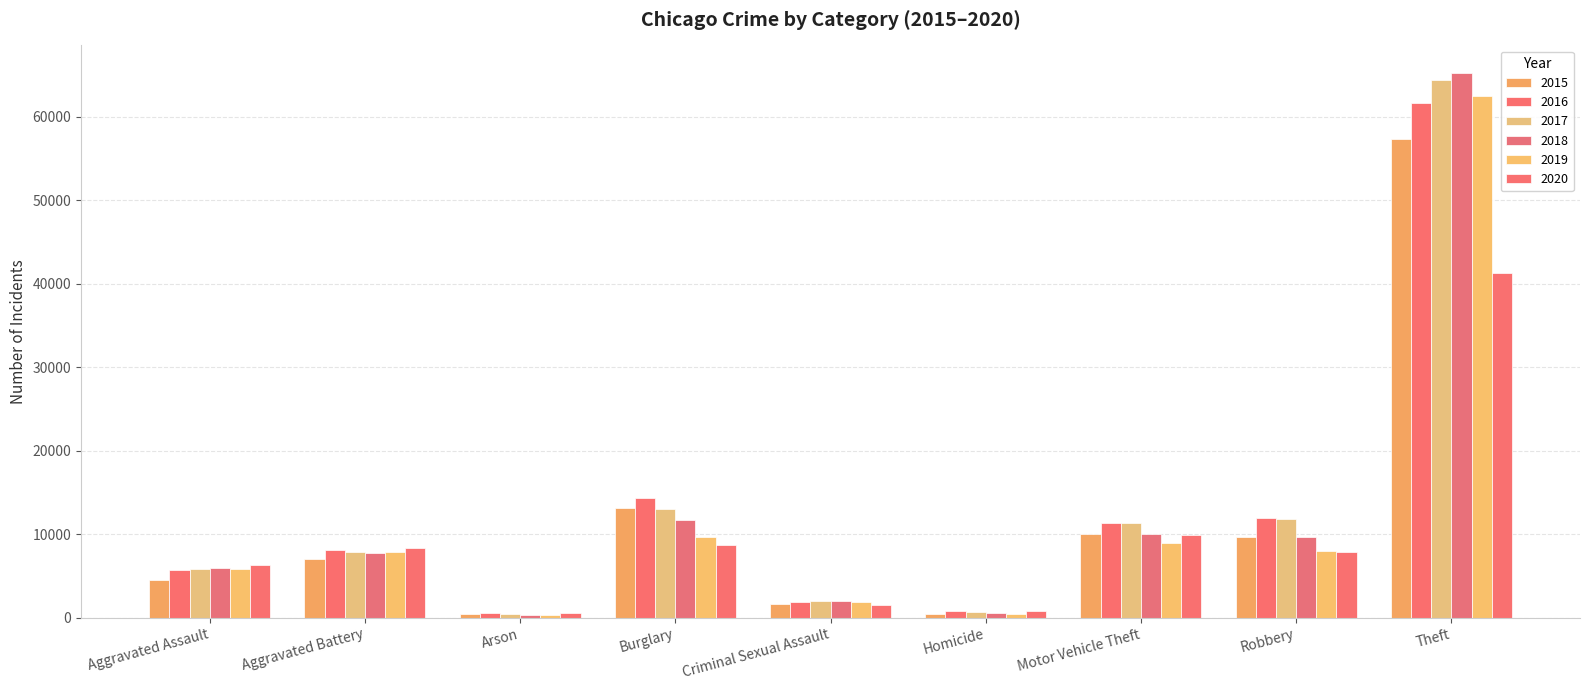

How many values in the 2018 series are below 7735?

4